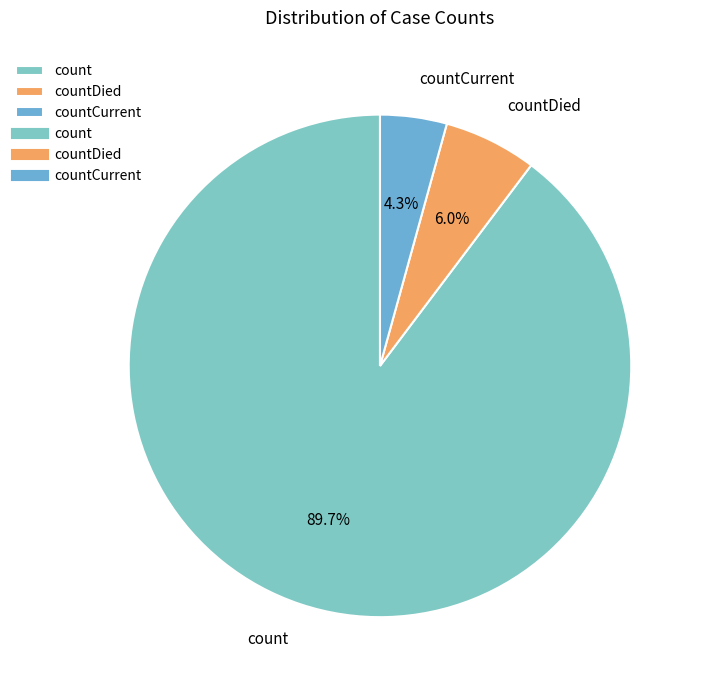

What percentage do countDied and countCurrent together represent?

10.3%